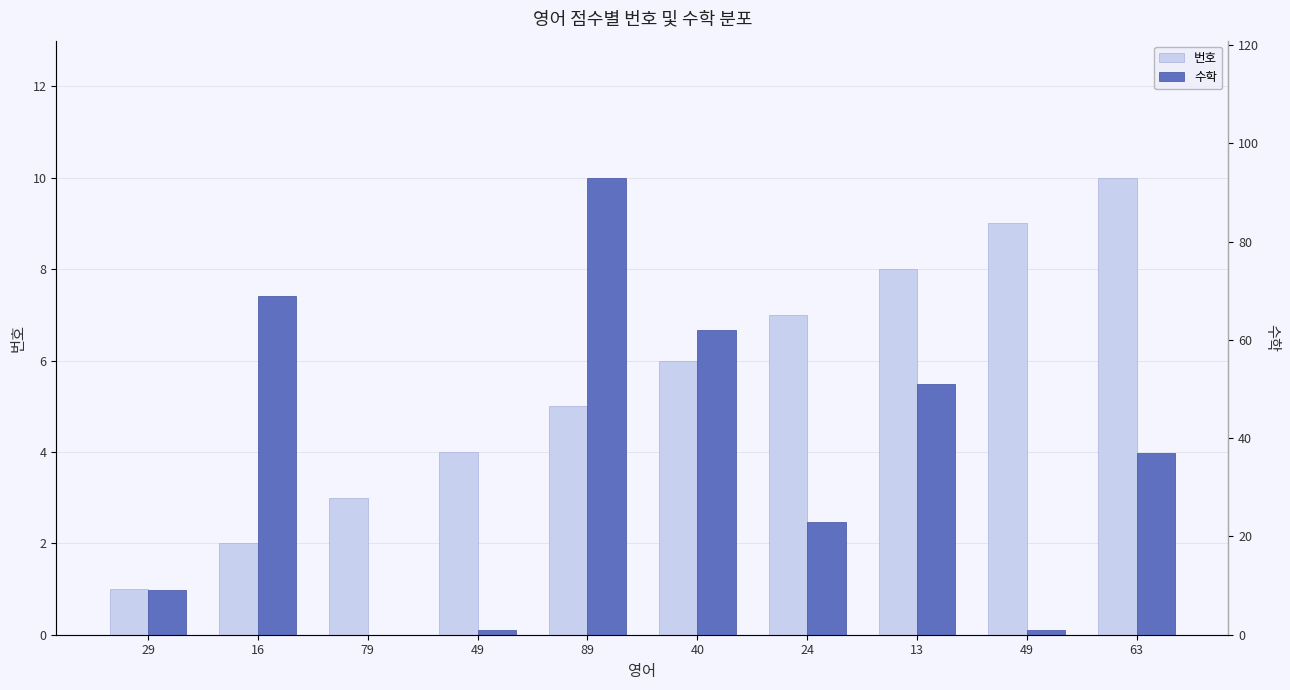

Reading right to left, list all the values displayed in this chart.

번호: 63=10	49=9	13=8	24=7	40=6	89=5	49=4	79=3	16=2	29=1
수학: 63=37	49=1	13=51	24=23	40=62	89=93	49=1	79=0	16=69	29=9